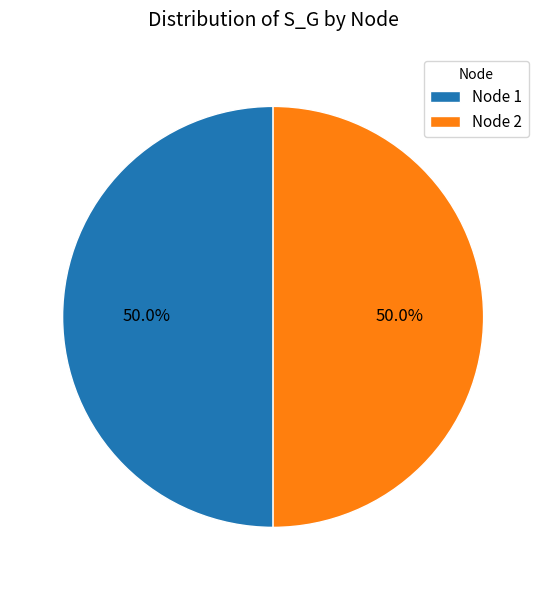

How many segments does this pie chart have?

2